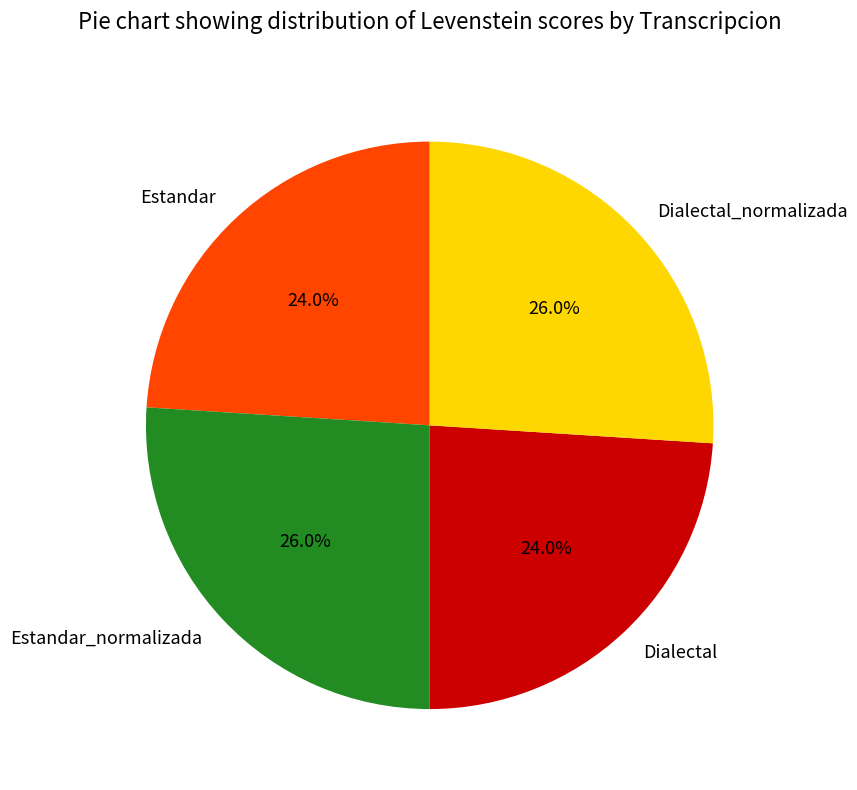

What percentage is NOT represented by Estandar?

76.0%